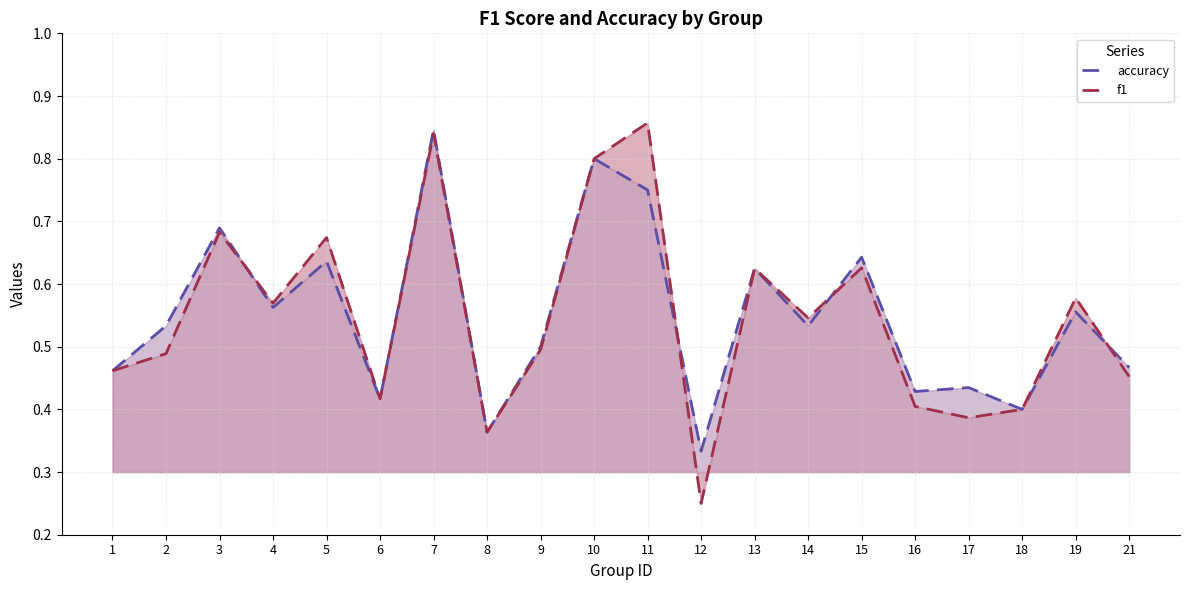

What are all the series names shown in the legend?

accuracy, f1